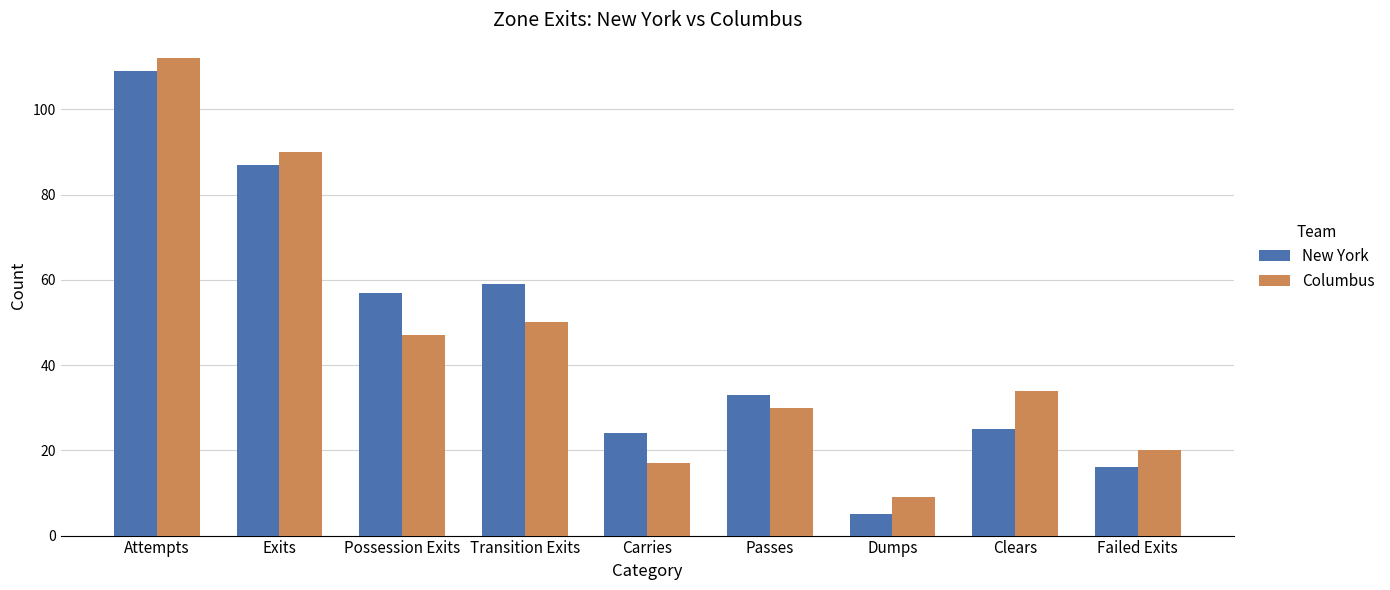

How many bars are there in each group?

2